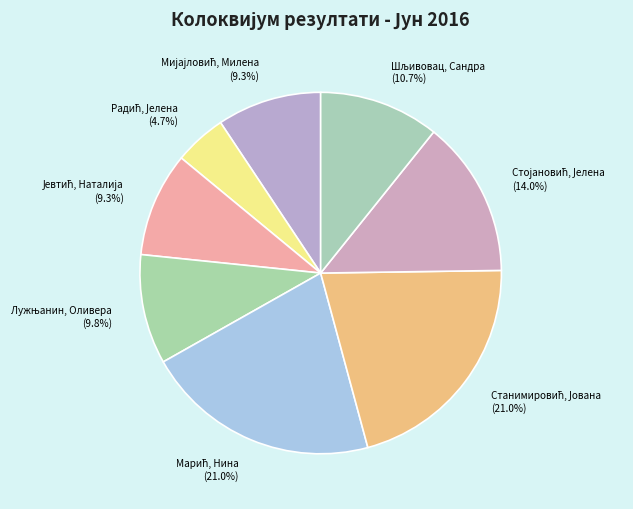

To the nearest percent, what is the difference between the largest and smallest slice percentages?

16%